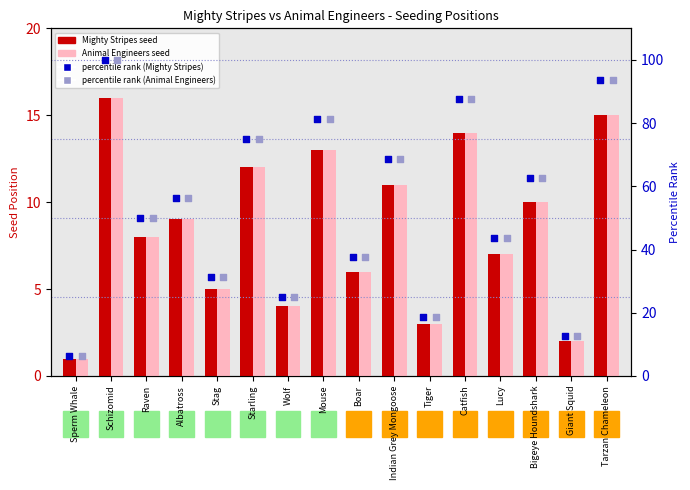

At how many categories does at least one series exceed 5?

16